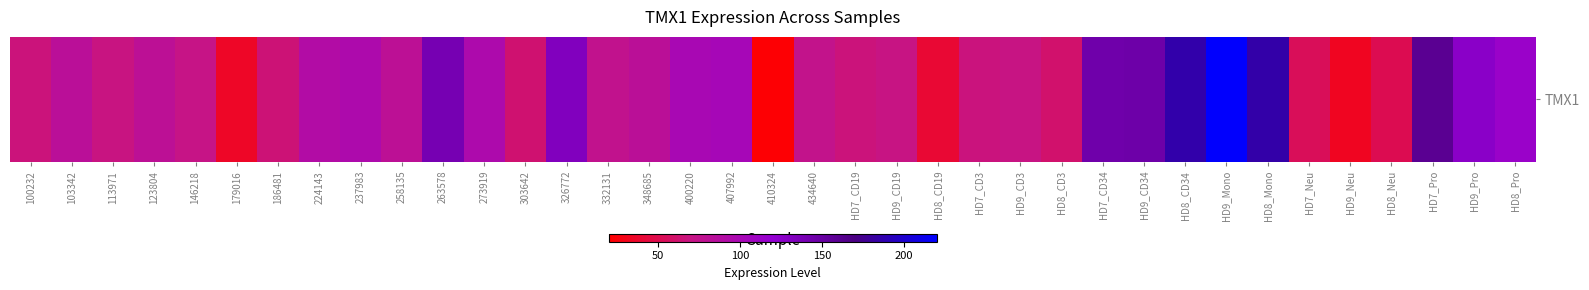

How many values are below 80?

18